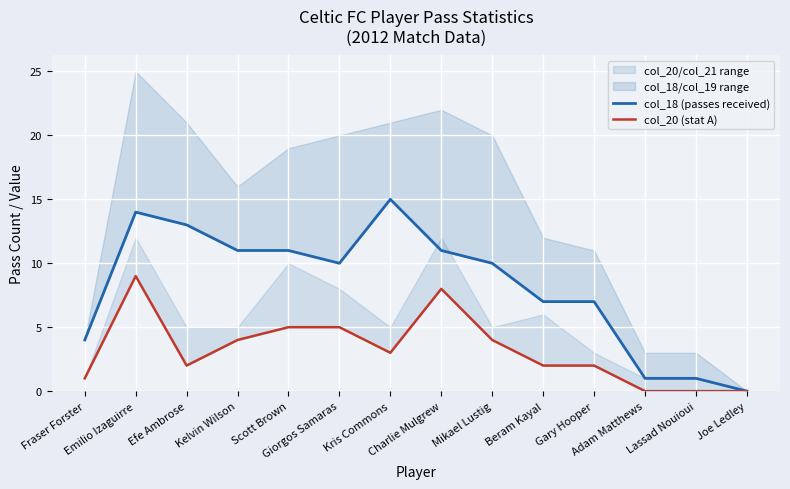

Which series has the largest total across all categories?

col_18 (passes received)